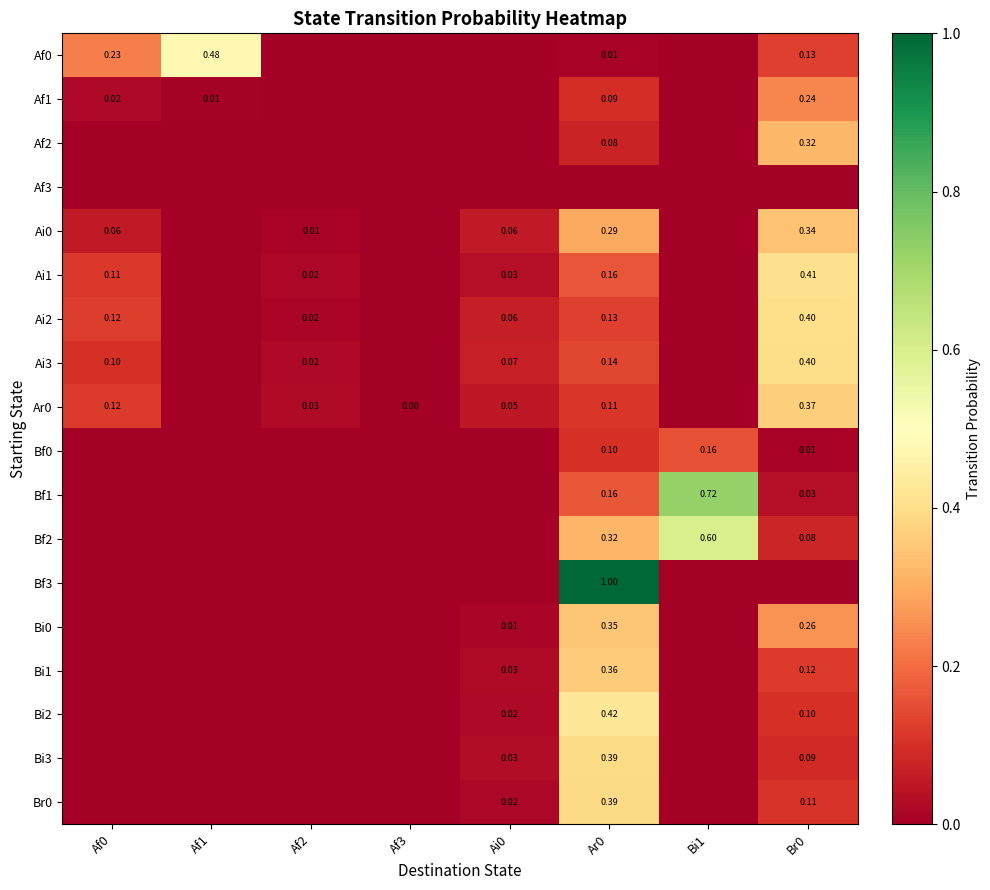

What is the sum of the Bi2 values at Bi1 and Ar0?

0.4